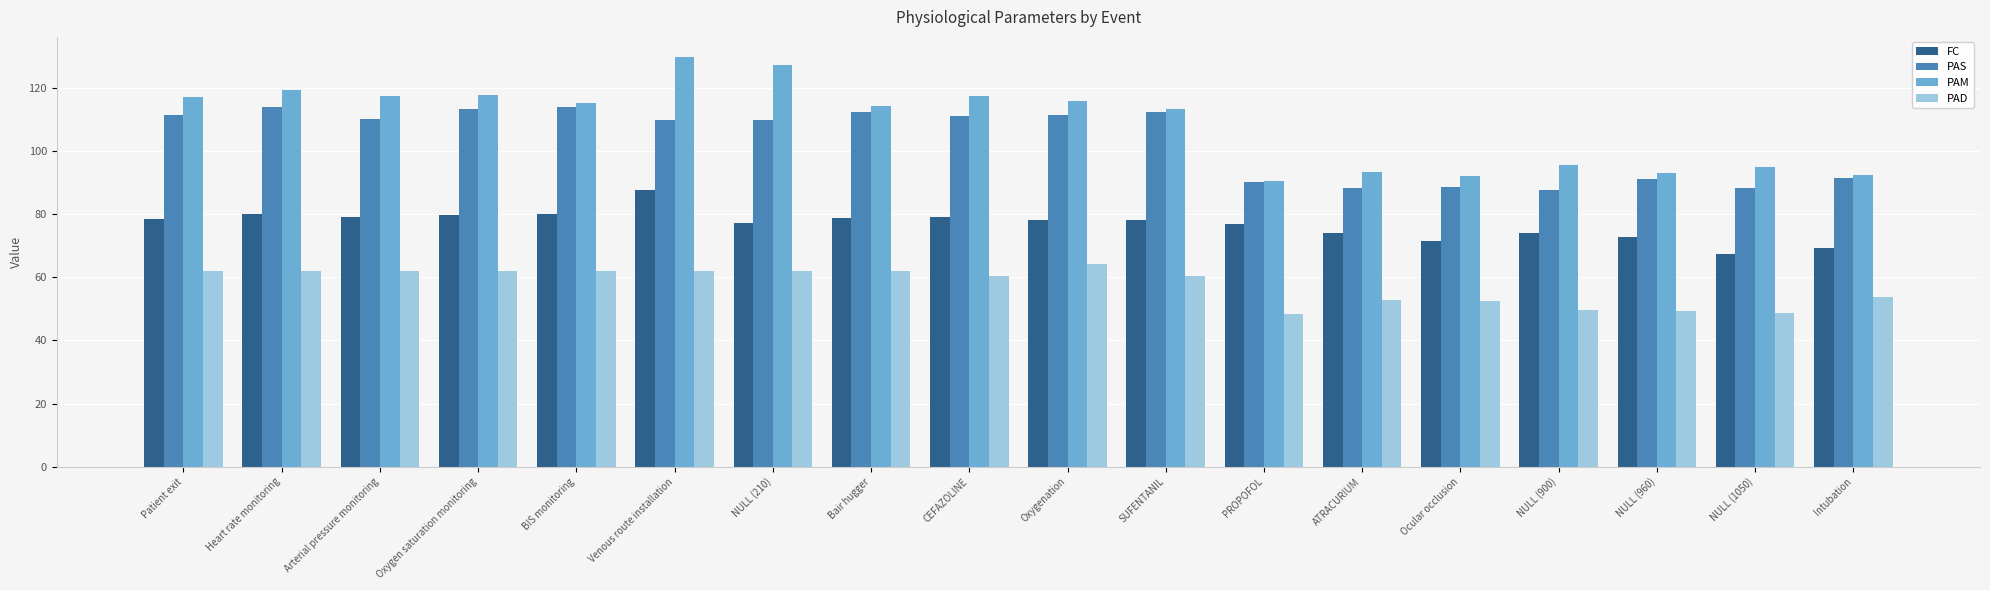

At which category is the sum across all series the highest?

Venous route installation